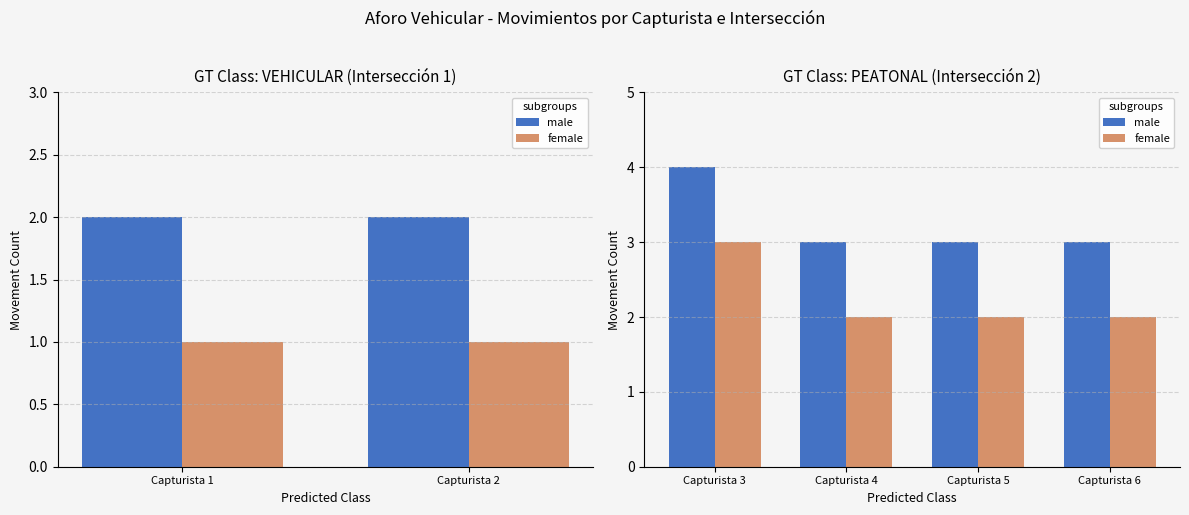

What is the spread (max minus min) of values at Capturista 4?

1